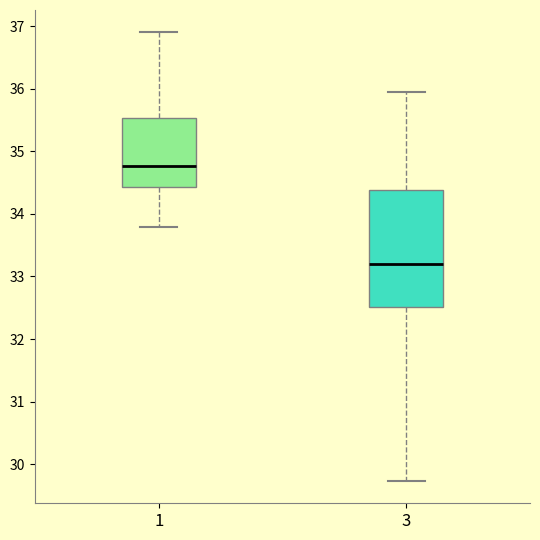

Where does the lower whisker of the box at x = 3 end on the y-axis? The values are not printed on the chart, so give them approximately, as read against the axis.

29.7